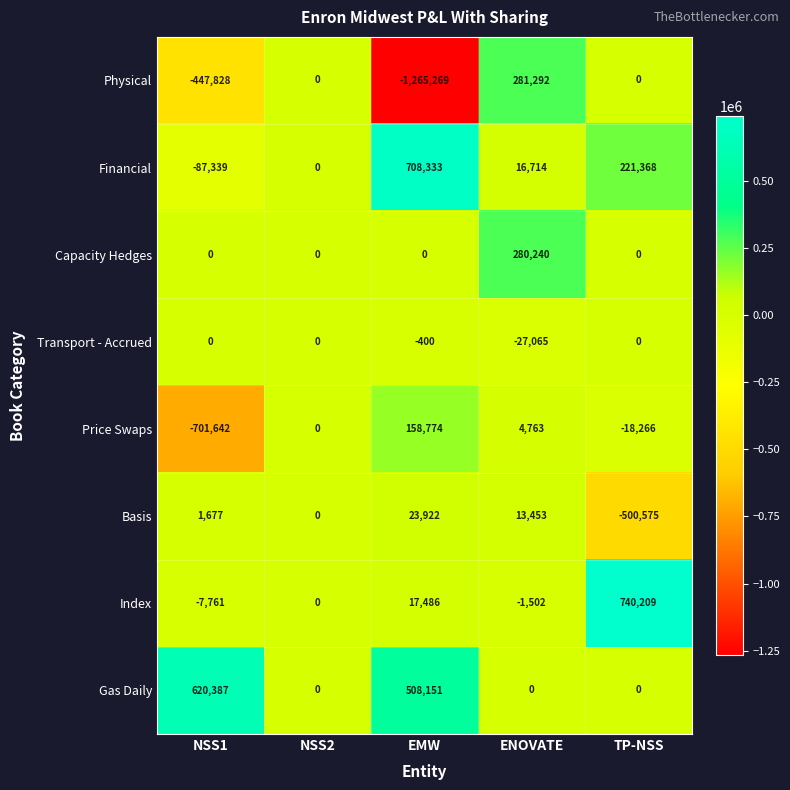

Which series changed the most between EMW and TP-NSS?

Physical